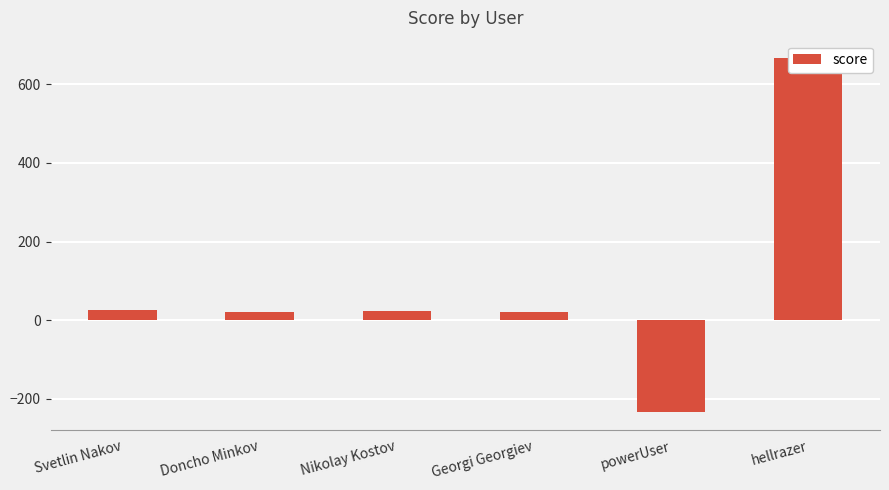

What is the change in value from Georgi Georgiev to hellrazer?

+646